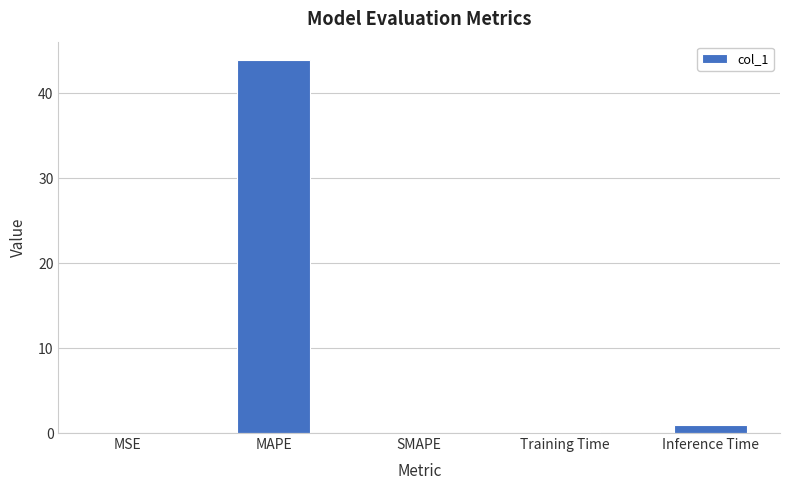

Are the bars horizontal?

No